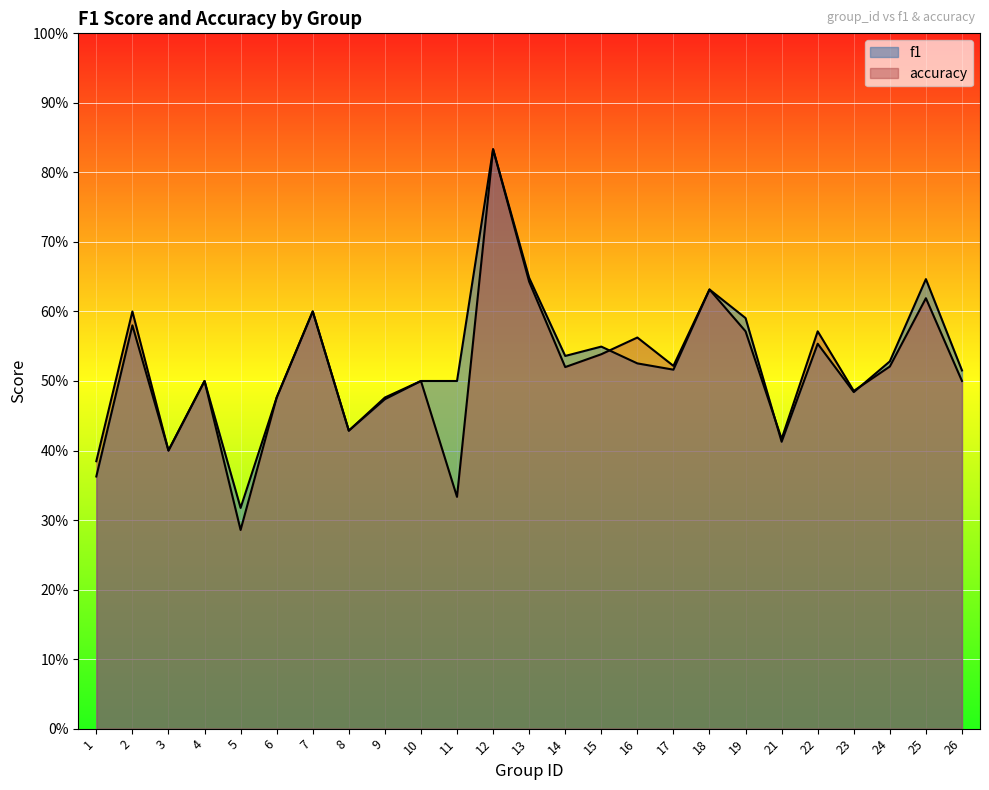

Does the chart display data point markers on the line(s)?

No